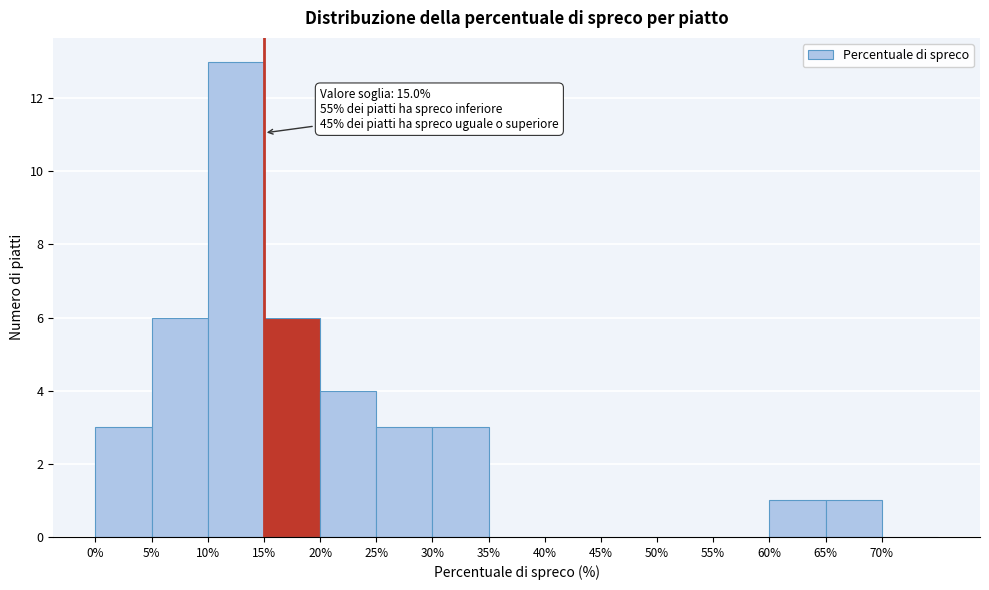

Which range on the x-axis has the tallest bar?

10 to 15